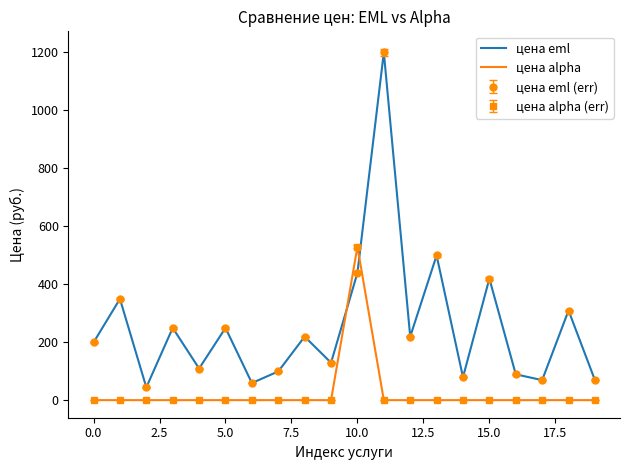

How many lines are shown in the chart?

2